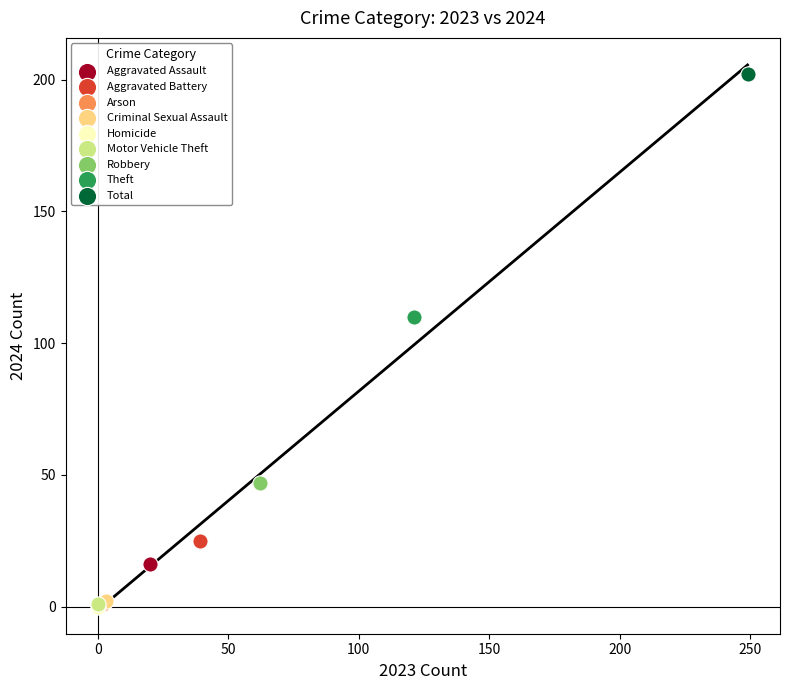

What are all the series names shown in the legend?

Aggravated Assault, Aggravated Battery, Arson, Criminal Sexual Assault, Homicide, Motor Vehicle Theft, Robbery, Theft, Total